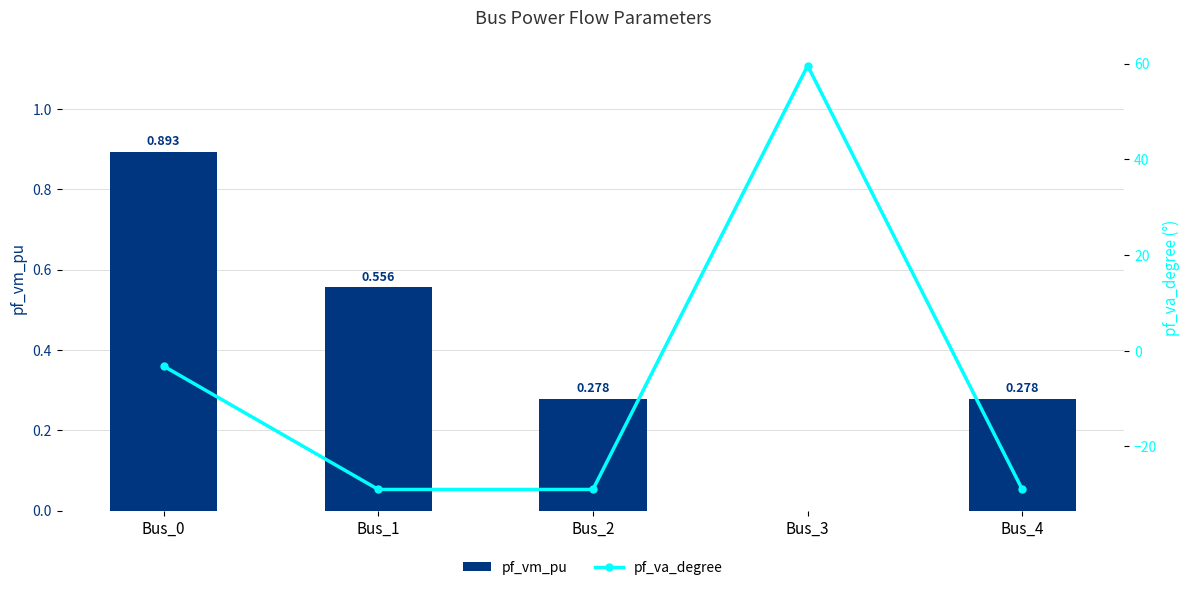

Which category has the lowest value in the pf_vm_pu series?

Bus_3